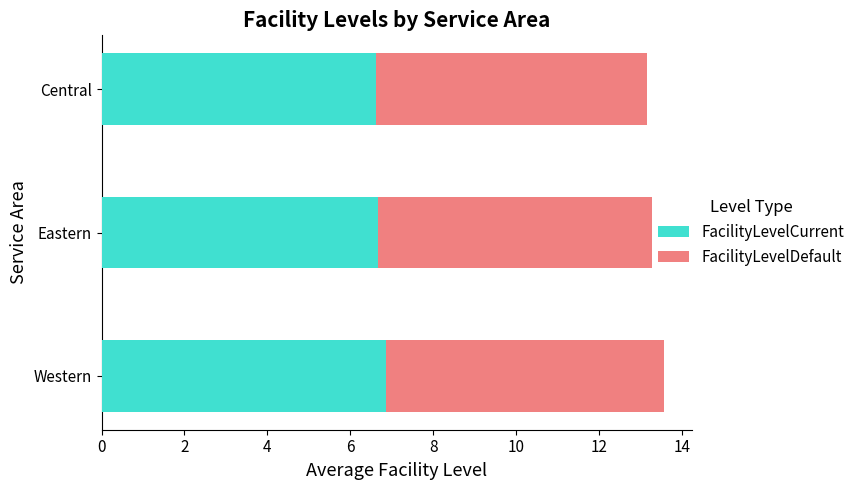

What is the average value of the FacilityLevelCurrent series?

6.7